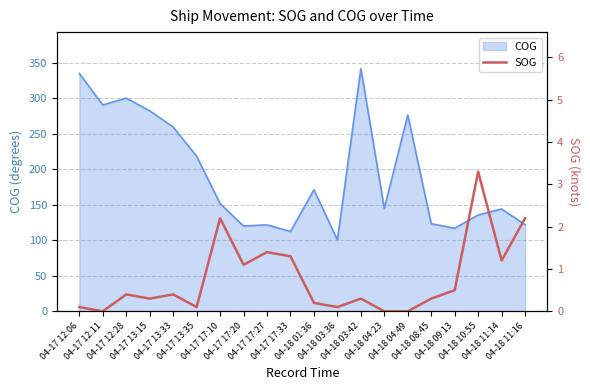

Does the chart have visible grid lines?

Yes